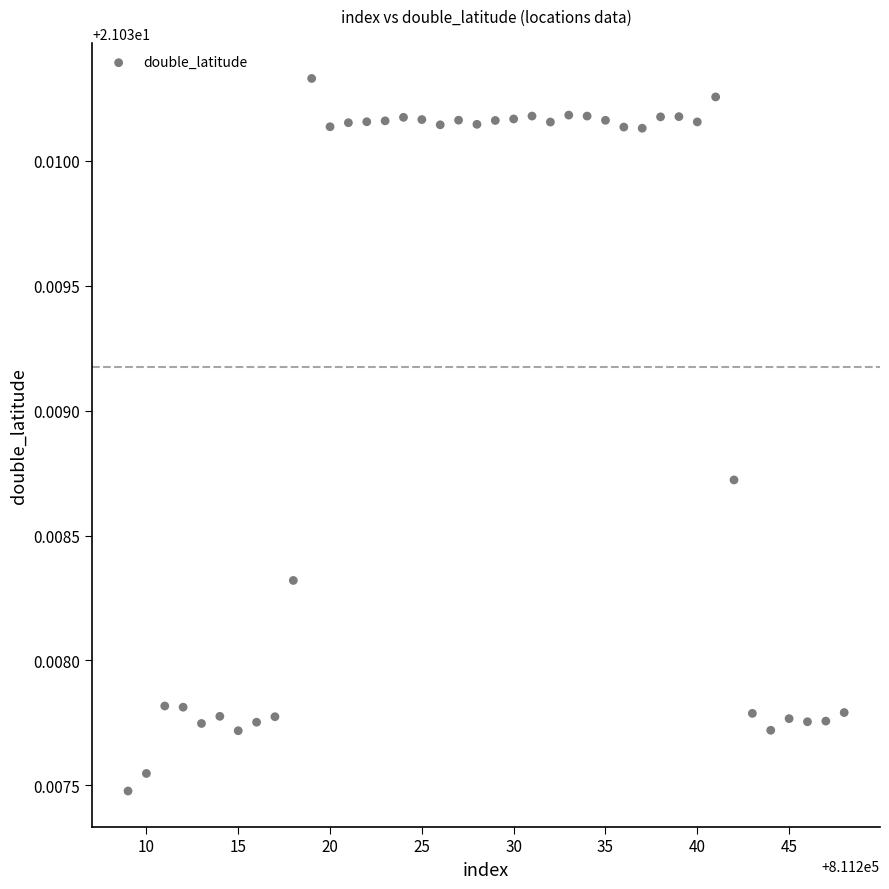

What is the range of X values (max minus min)?

39.0